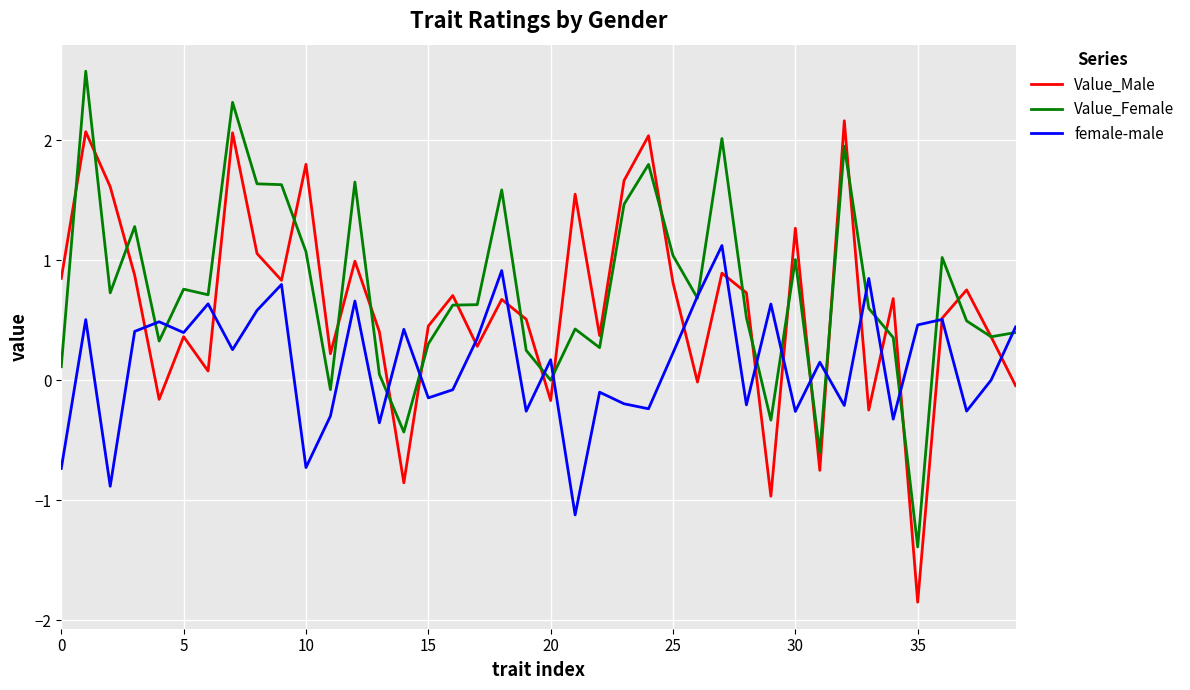

What is the maximum value shown in the chart?

2.6